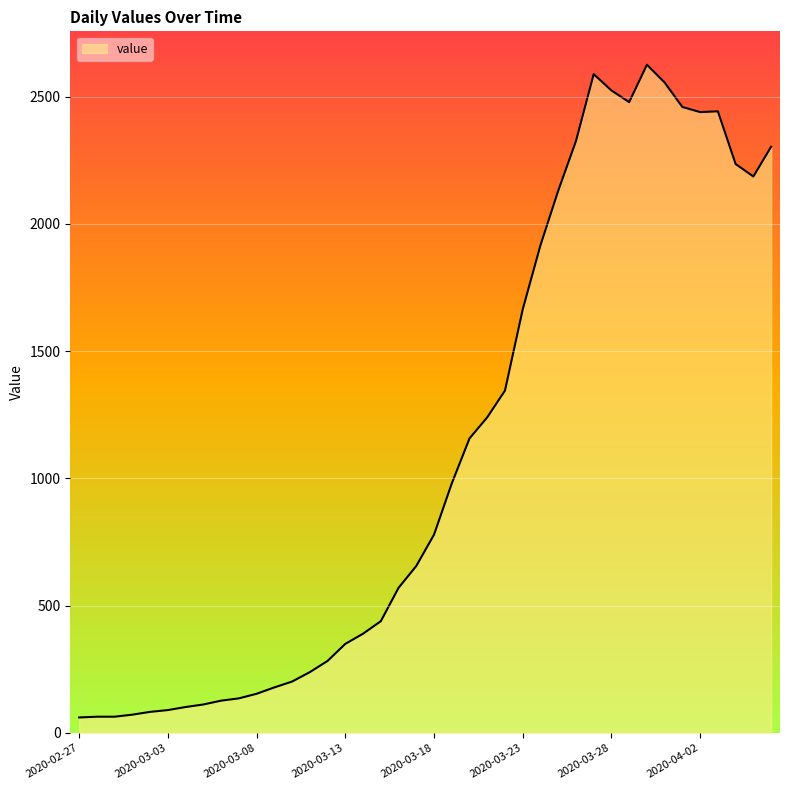

How many values are below 779?

20